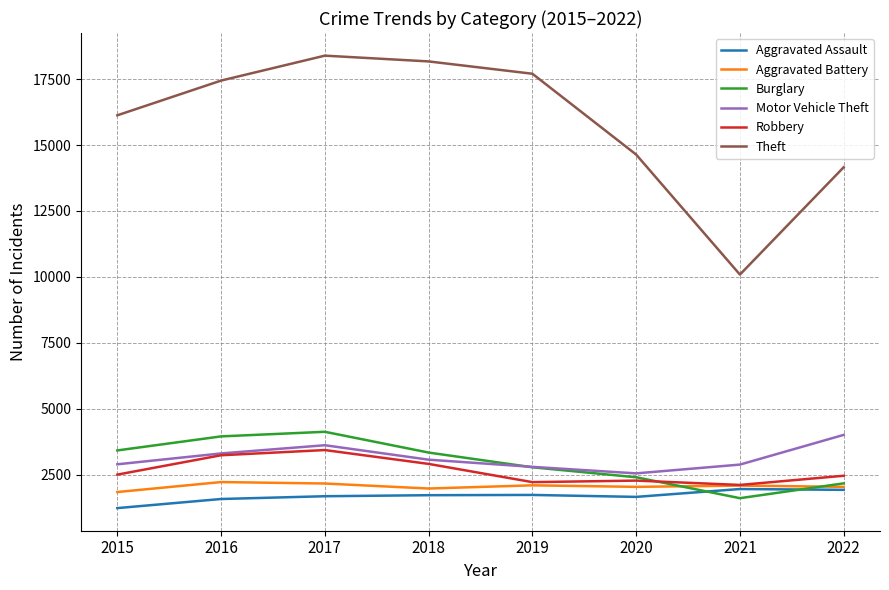

What value does the Burglary series have at 2018, to the nearest 50?

3350